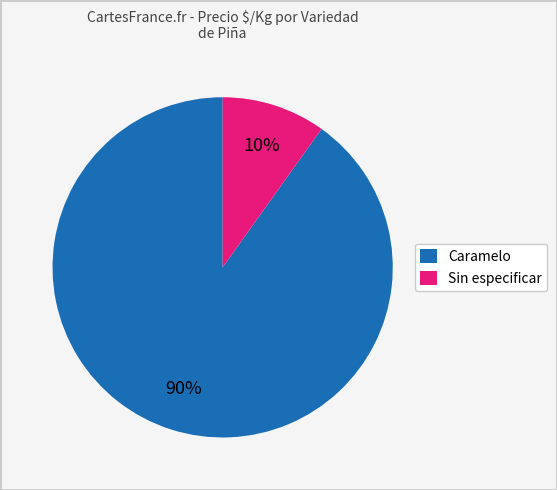

Combined, do Caramelo and Sin especificar account for over 50%?

Yes